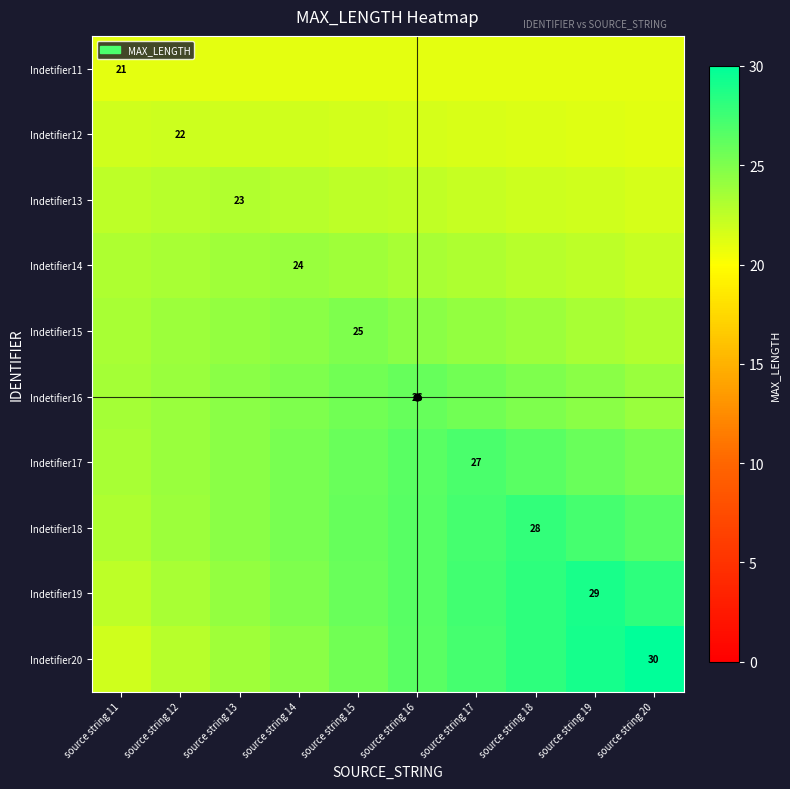

What is the total value across all series at source string 13?

235.3